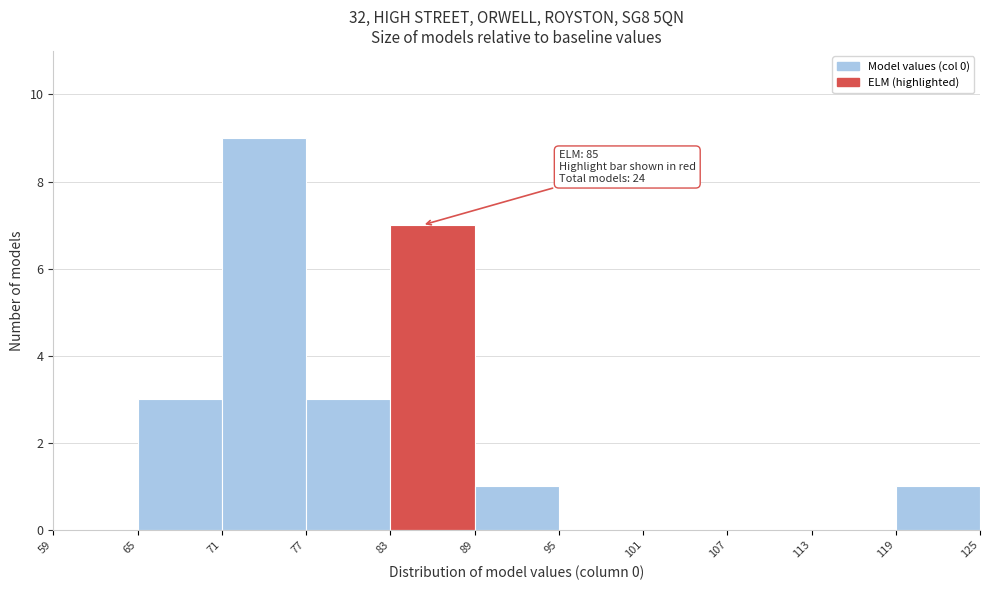

Over which range of the x-axis is the bar tallest?

71 to 77